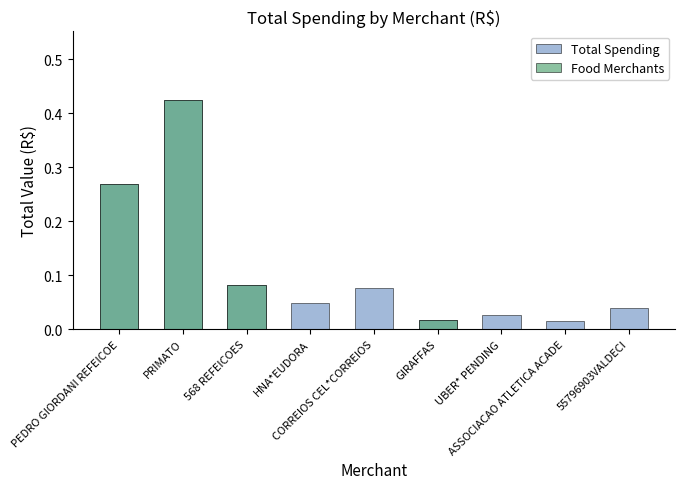

Where is Food Merchants nearest to the value 0?

HNA*EUDORA